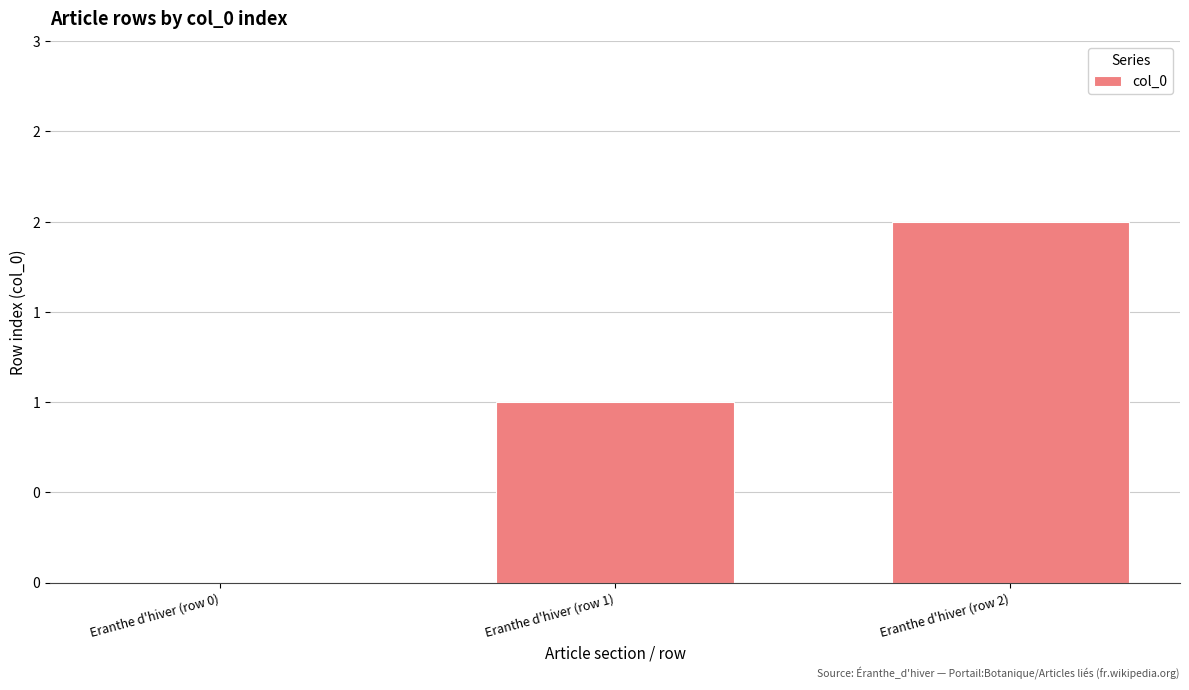

Are the bars horizontal?

No